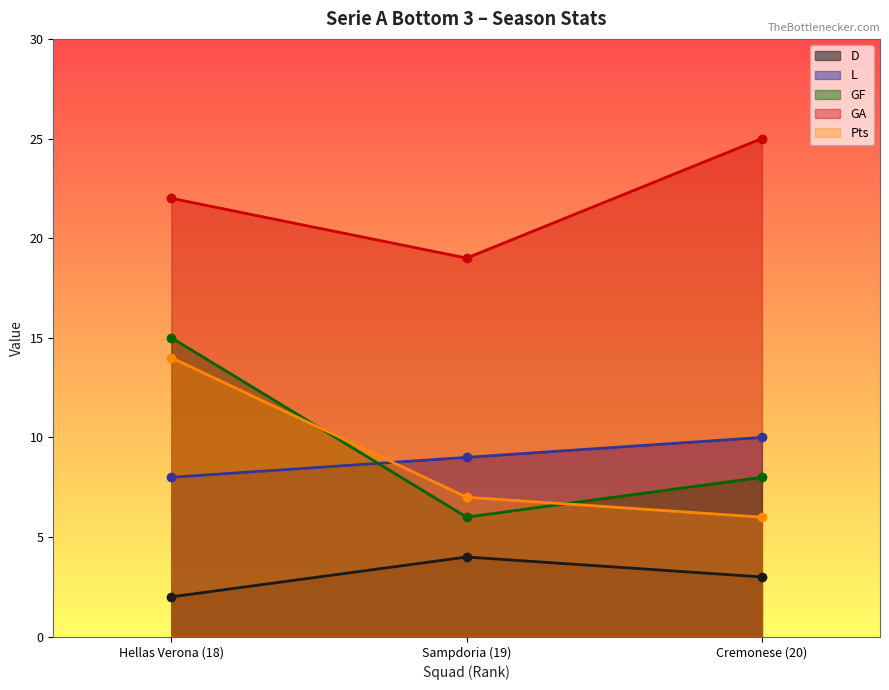

What is the greatest value displayed?

25